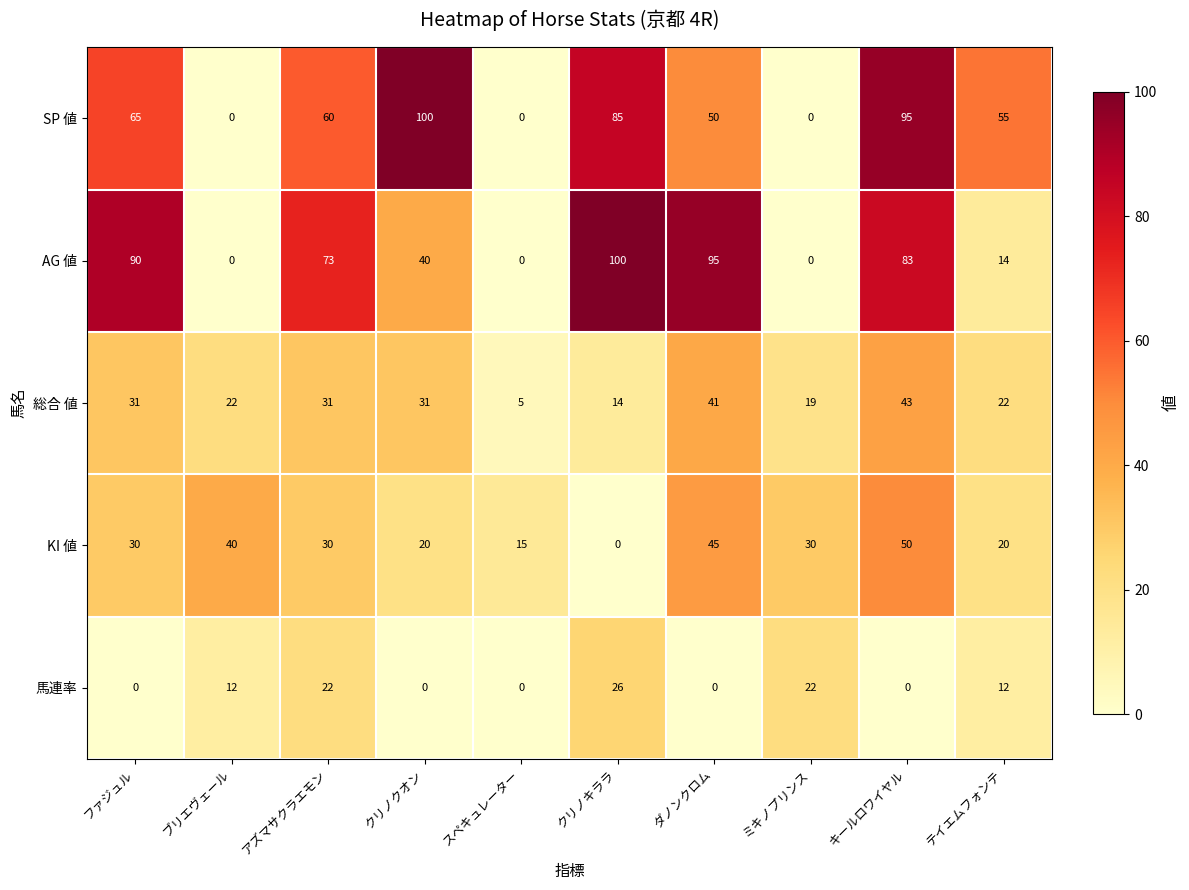

What is the total value across all series at ファジュル?

216